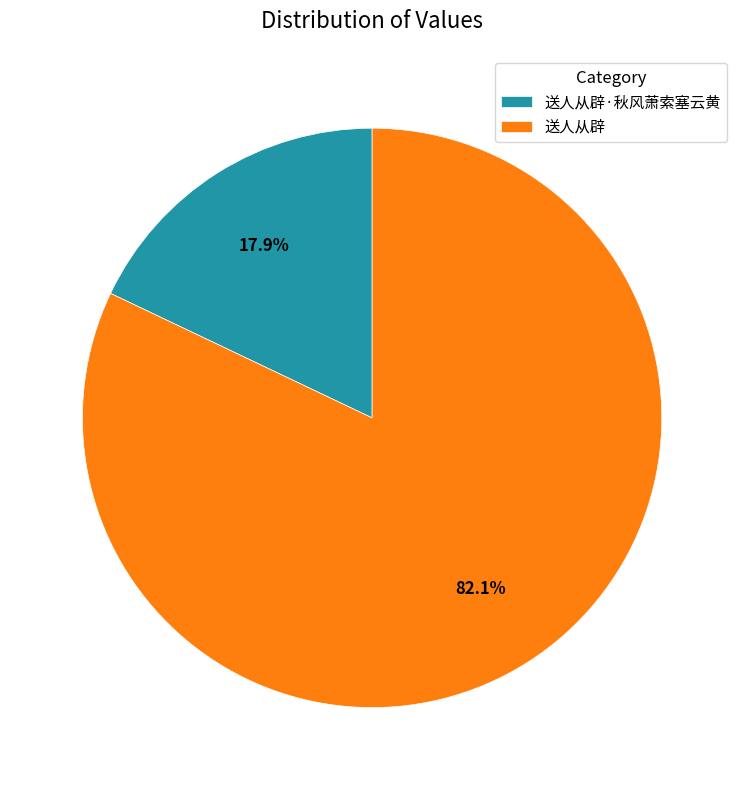

Between 送人从辟 and 送人从辟·秋风萧索塞云黄, which is larger?

送人从辟